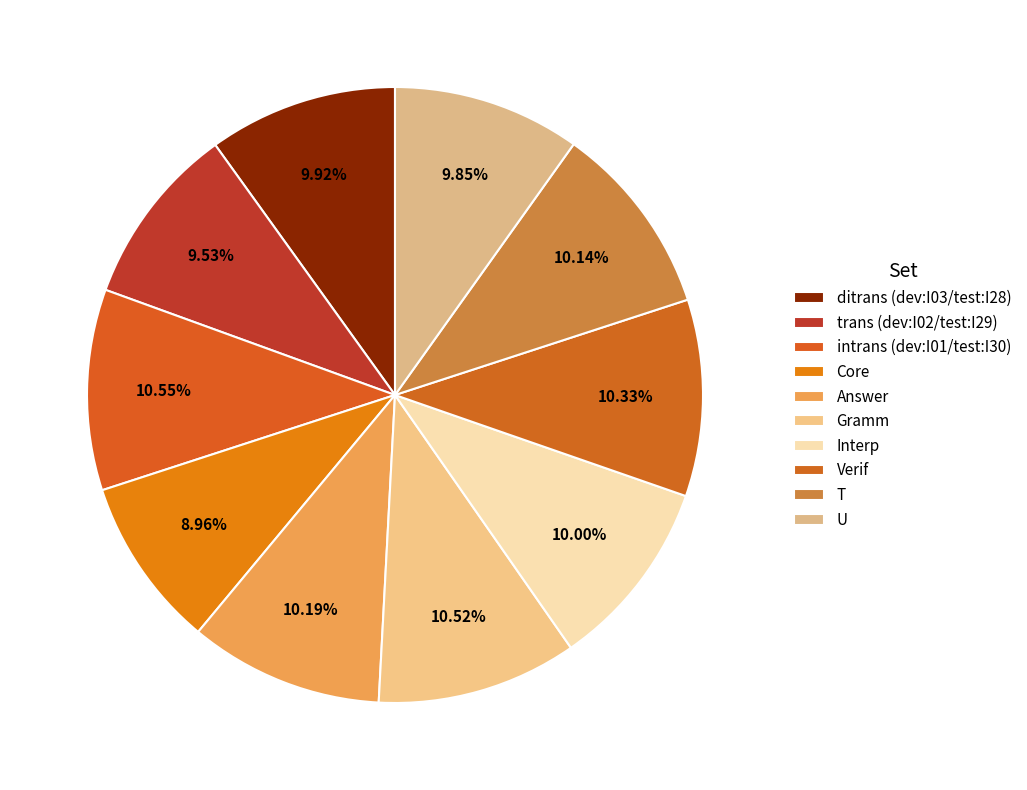

Which slice is the largest?

intrans (dev:I01/test:I30)